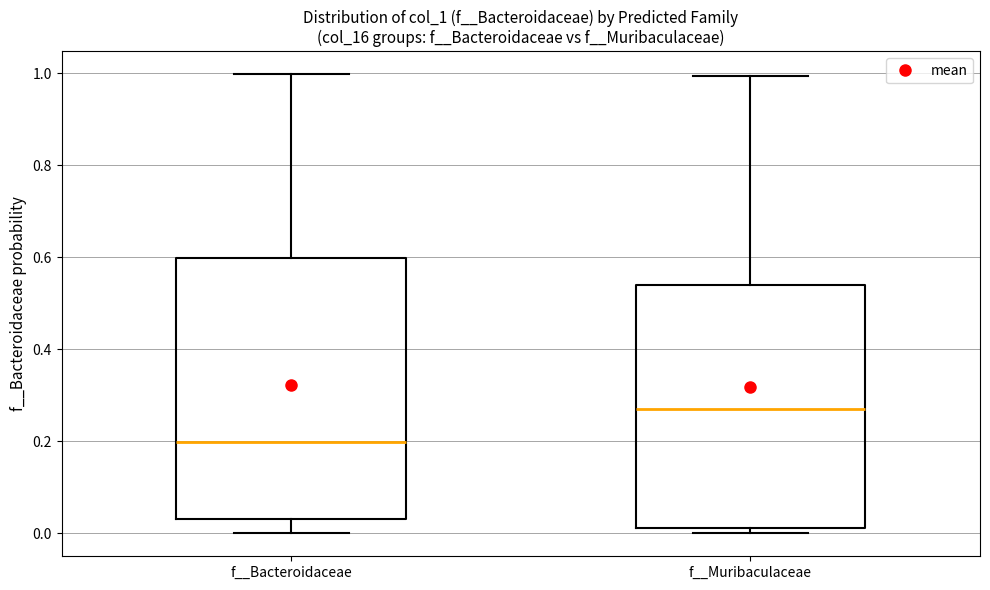

Which box has the highest median line?

f__Muribaculaceae